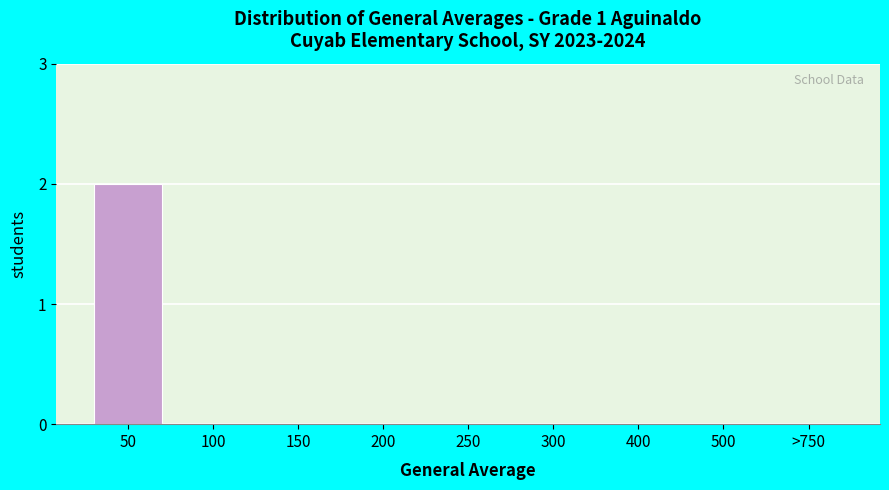

Reading left to right, list all the values displayed in this chart.

50=2	100=0	150=0	200=0	250=0	300=0	400=0	500=0	>750=0